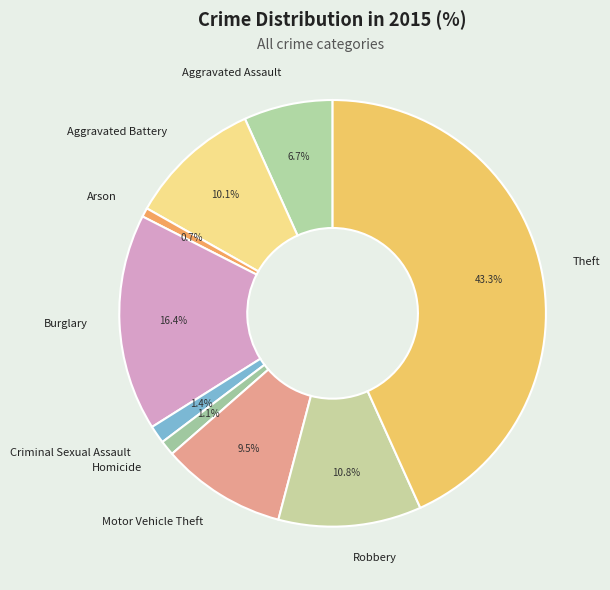

Is the sum of Burglary and Aggravated Battery greater than half?

No